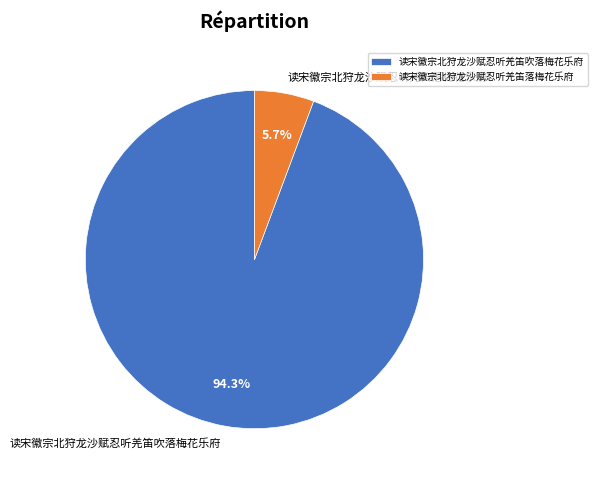

Which category accounts for the majority?

读宋徽宗北狩龙沙赋忍听羌笛吹落梅花乐府